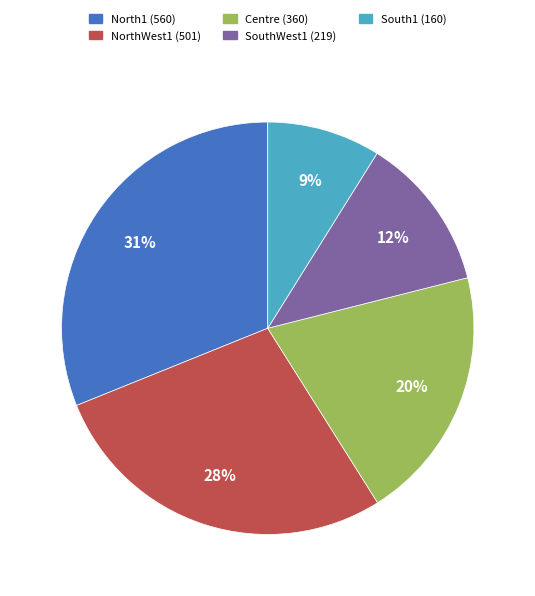

Which category has the smallest portion of the pie?

South1 (160)